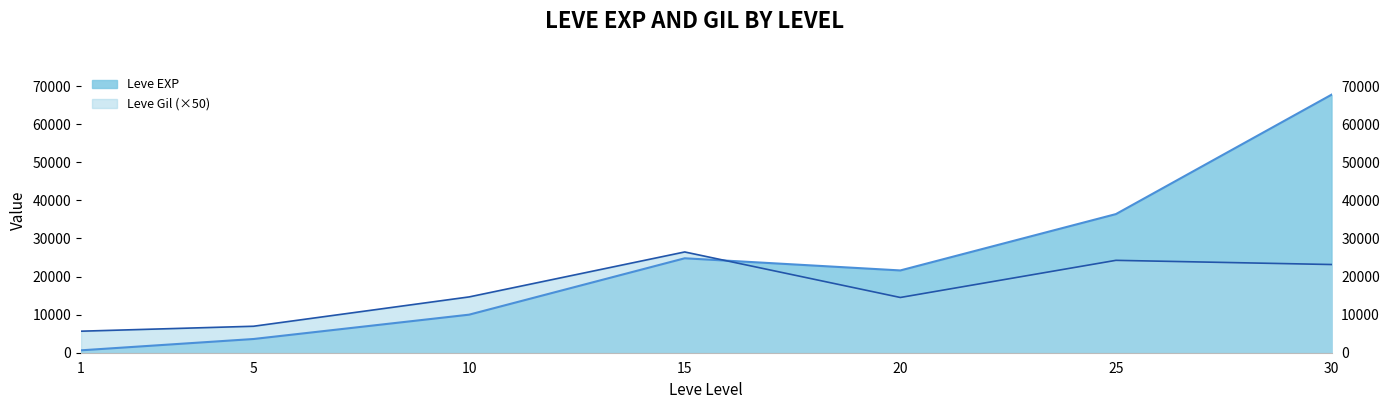

What is the total value across all series at 1?

6280